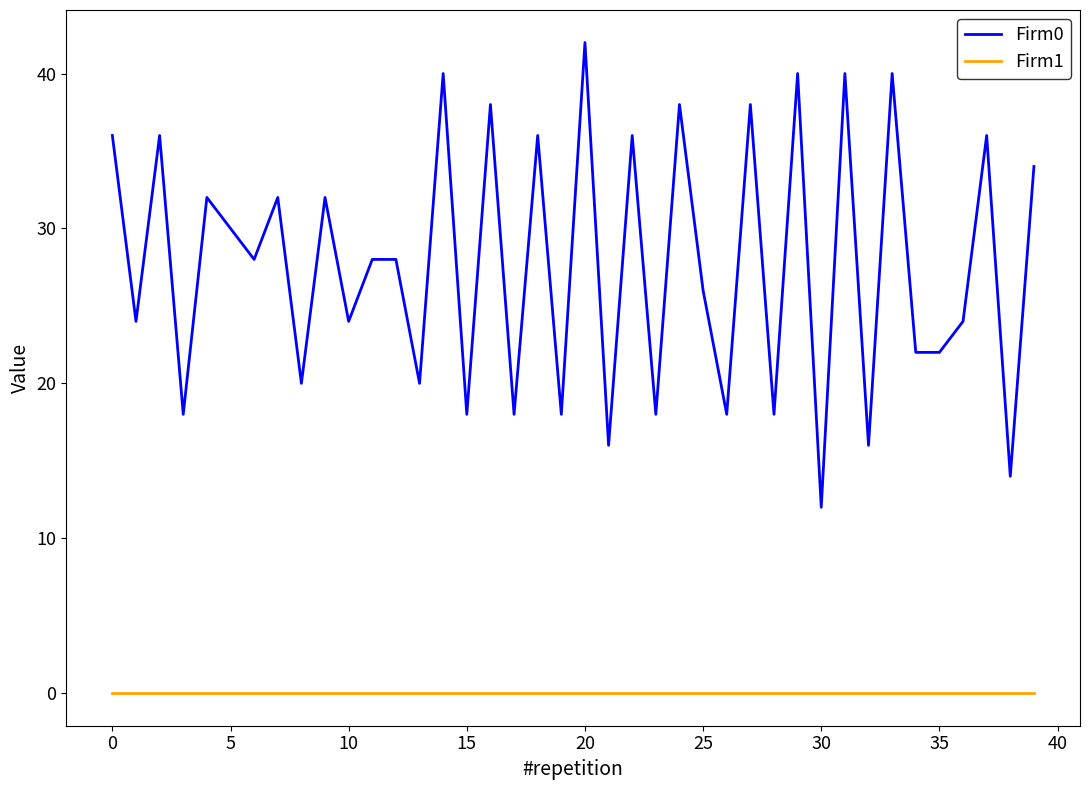

True or false: Firm0 and Firm1 intersect in this chart.

False